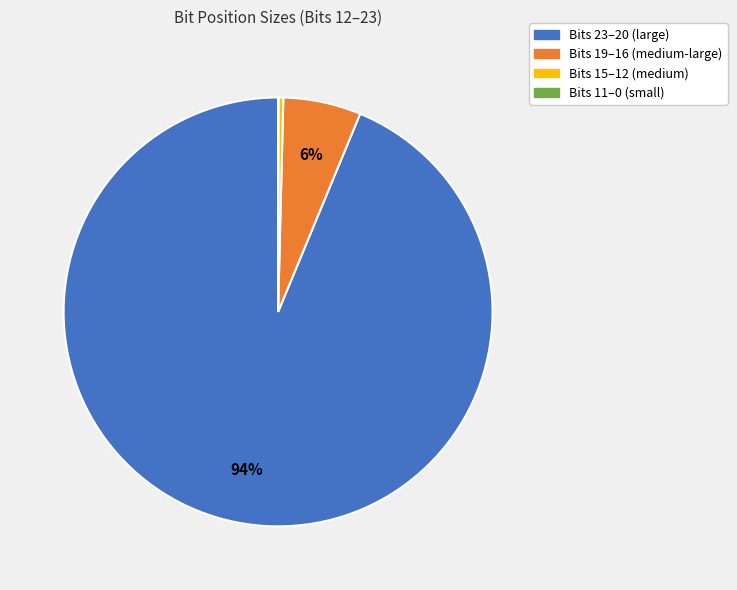

Which has a higher value, Bits 15–12 (medium) or Bits 19–16 (medium-large)?

Bits 19–16 (medium-large)